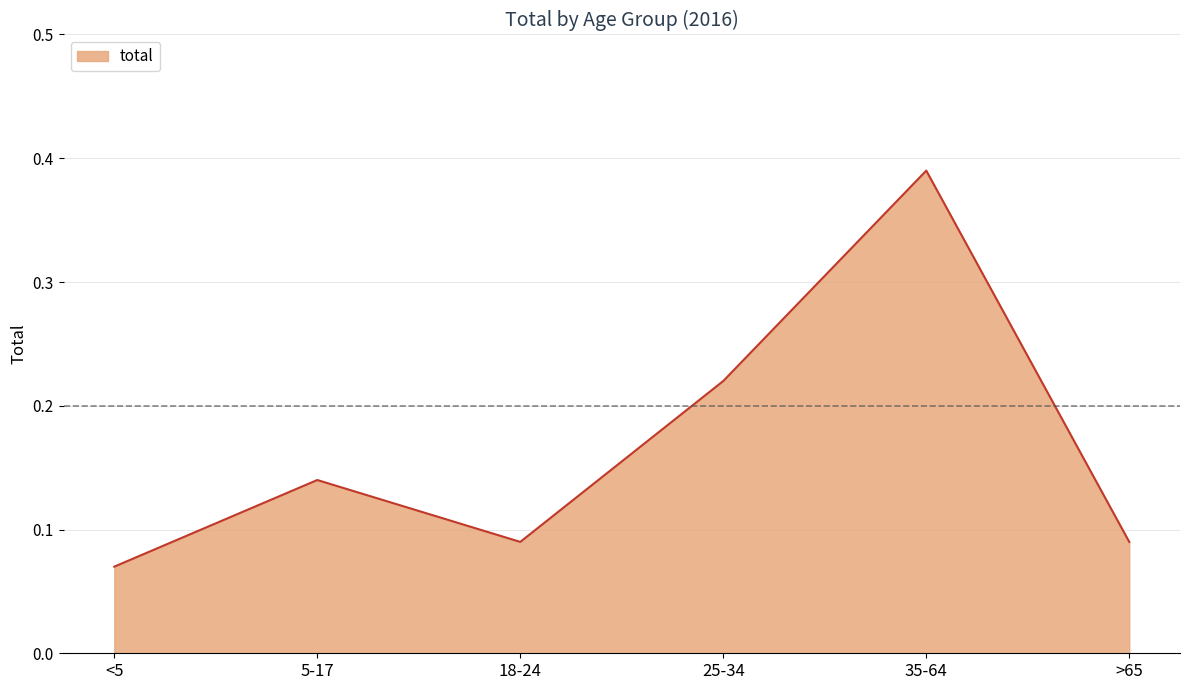

Where is the first local minimum?

18-24